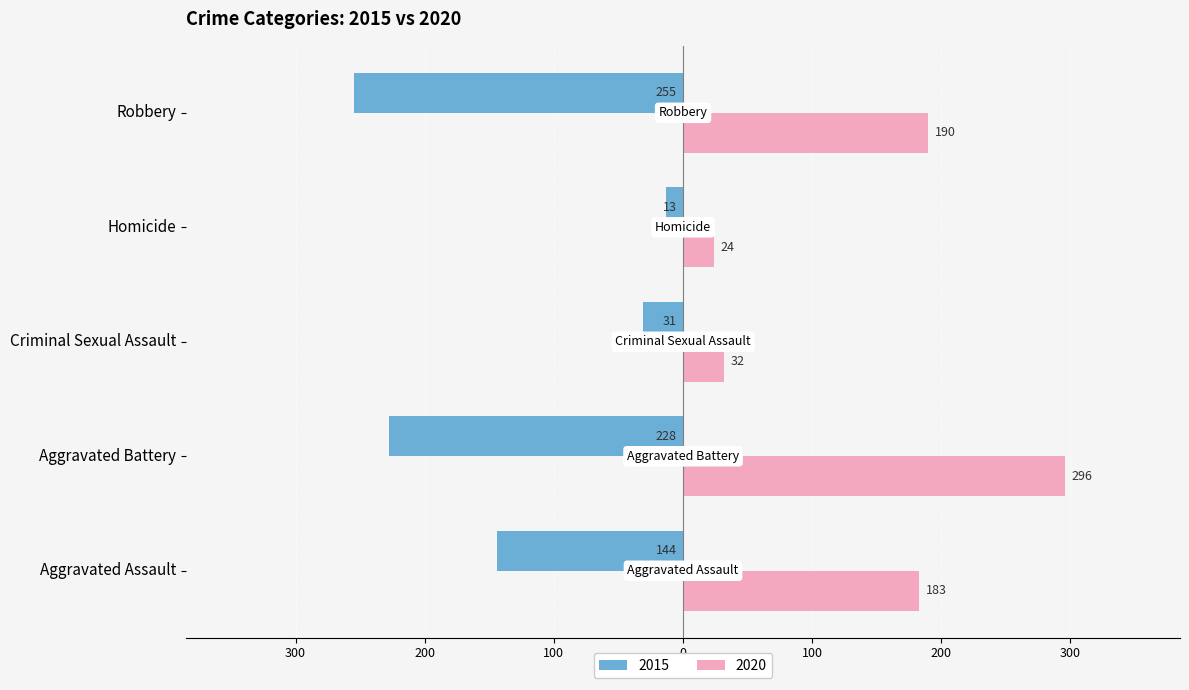

What are all the series names shown in the legend?

2015, 2020